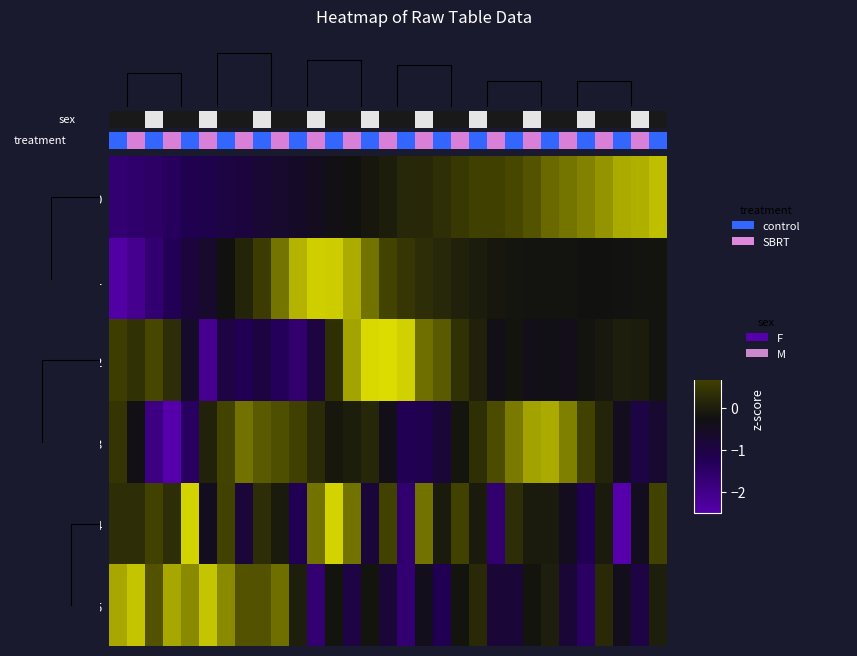

Reading right to left, extract all data points from this chart.

row_0: 30=1.6	29=1.5	28=1.5	27=1.3	26=1.2	25=1.1	24=1.0	23=0.9	22=0.8	21=0.7	20=0.7	19=0.5	18=0.3	17=0.2	16=0.2	15=-0.0	14=-0.1	13=-0.2	12=-0.3	11=-0.5	10=-0.6	9=-0.7	8=-0.8	7=-0.9	6=-1.0	5=-1.1	4=-1.2	3=-1.4	2=-1.5	1=-1.6	0=-1.7
row_1: 30=-0.2	29=-0.2	28=-0.2	27=-0.3	26=-0.2	25=-0.2	24=-0.2	23=-0.2	22=-0.2	21=-0.1	20=-0.0	19=0.1	18=0.2	17=0.3	16=0.5	15=0.7	14=1.1	13=1.5	12=1.8	11=1.8	10=1.6	9=1.1	8=0.6	7=0.1	6=-0.3	5=-0.7	4=-0.9	3=-1.3	2=-1.7	1=-2.1	0=-2.4
row_2: 30=-0.2	29=-0.0	28=0.0	27=-0.1	26=-0.2	25=-0.4	24=-0.3	23=-0.4	22=-0.2	21=-0.3	20=0.1	19=0.4	18=0.9	17=1.1	16=1.8	15=2.0	14=2.0	13=1.5	12=0.3	11=-1.0	10=-1.6	9=-1.3	8=-1.0	7=-1.2	6=-1.0	5=-2.1	4=-0.6	3=0.3	2=0.8	1=0.4	0=0.6
row_3: 30=-0.7	29=-1.0	28=-0.5	27=0.1	26=0.7	25=1.2	24=1.5	23=1.4	22=1.1	21=0.8	20=0.3	19=-0.2	18=-0.8	17=-1.2	16=-1.2	15=-0.4	14=0.2	13=-0.0	12=-0.1	11=0.3	10=0.7	9=0.8	8=0.9	7=1.1	6=0.7	5=0.1	4=-1.4	3=-2.7	2=-1.9	1=-0.3	0=0.5
row_4: 30=0.7	29=-0.5	28=-2.8	27=-0.1	26=-1.2	25=-0.5	24=-0.1	23=-0.1	22=0.3	21=-1.6	20=-0.1	19=0.7	18=-0.1	17=1.1	16=-1.6	15=0.7	14=-0.8	13=1.1	12=1.8	11=1.1	10=-1.2	9=-0.1	8=0.3	7=-0.8	6=0.7	5=-0.5	4=1.8	3=0.3	2=0.7	1=0.3	0=0.3
row_5: 30=0.0	29=-1.0	28=-0.4	27=0.2	26=-1.4	25=-0.8	24=0.0	23=-0.2	22=-0.8	21=-0.8	20=0.2	19=-0.2	18=-1.2	17=-0.4	16=-1.7	15=-0.8	14=-0.2	13=-1.0	12=-0.2	11=-1.7	10=0.0	9=1.1	8=0.8	7=0.8	6=1.3	5=1.7	4=1.3	3=1.5	2=0.8	1=1.7	0=1.5